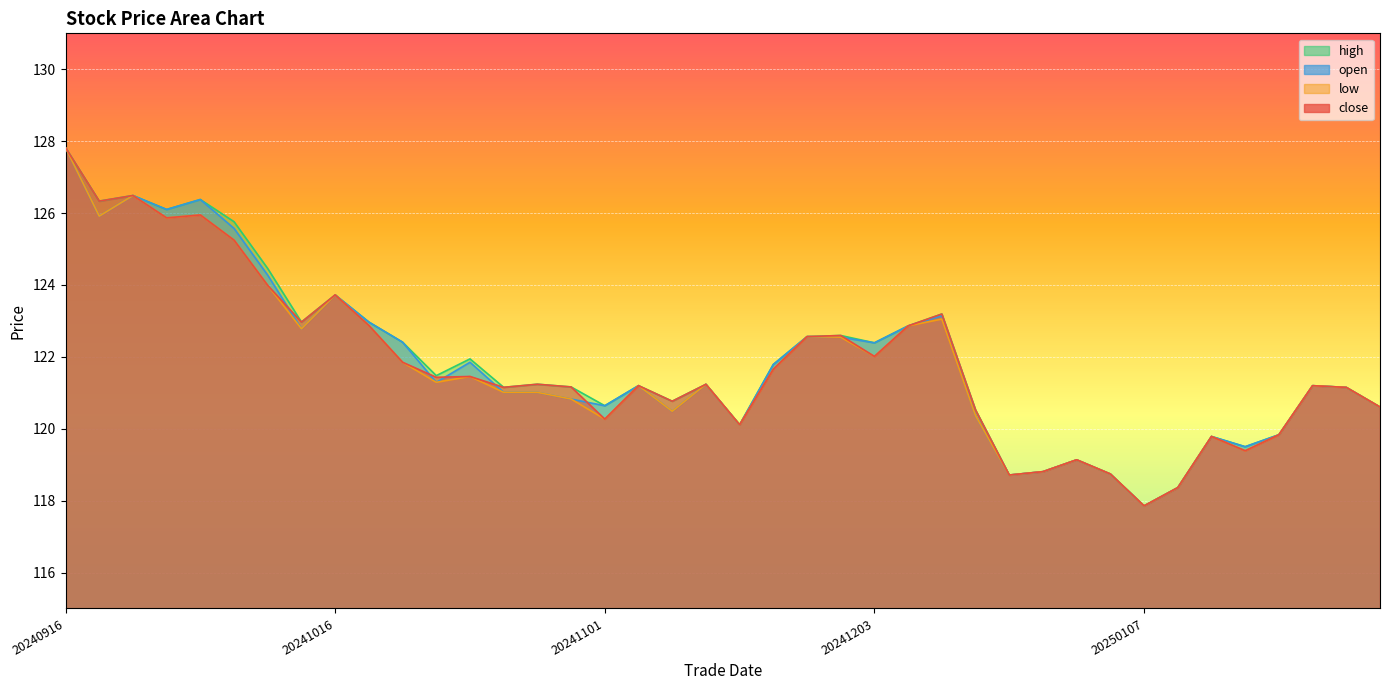

What is the approximate value of low at 20241125?

121.7